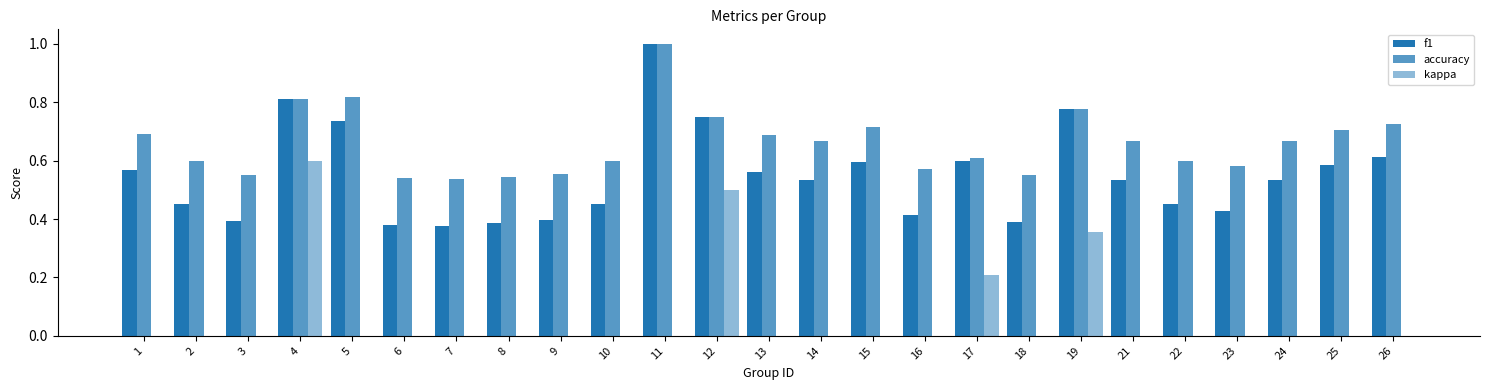

Reading left to right, list all the values displayed in this chart.

f1: 1=0.6	2=0.5	3=0.4	4=0.8	5=0.7	6=0.4	7=0.4	8=0.4	9=0.4	10=0.5	11=1.0	12=0.7	13=0.6	14=0.5	15=0.6	16=0.4	17=0.6	18=0.4	19=0.8	21=0.5	22=0.5	23=0.4	24=0.5	25=0.6	26=0.6
accuracy: 1=0.7	2=0.6	3=0.6	4=0.8	5=0.8	6=0.5	7=0.5	8=0.5	9=0.6	10=0.6	11=1.0	12=0.8	13=0.7	14=0.7	15=0.7	16=0.6	17=0.6	18=0.6	19=0.8	21=0.7	22=0.6	23=0.6	24=0.7	25=0.7	26=0.7
kappa: 1=0.0	2=0.0	3=0.0	4=0.6	5=0.0	6=0.0	7=0.0	8=0.0	9=0.0	10=0.0	11=0.0	12=0.5	13=0.0	14=0.0	15=0.0	16=0.0	17=0.2	18=0.0	19=0.4	21=0.0	22=0.0	23=0.0	24=0.0	25=0.0	26=0.0